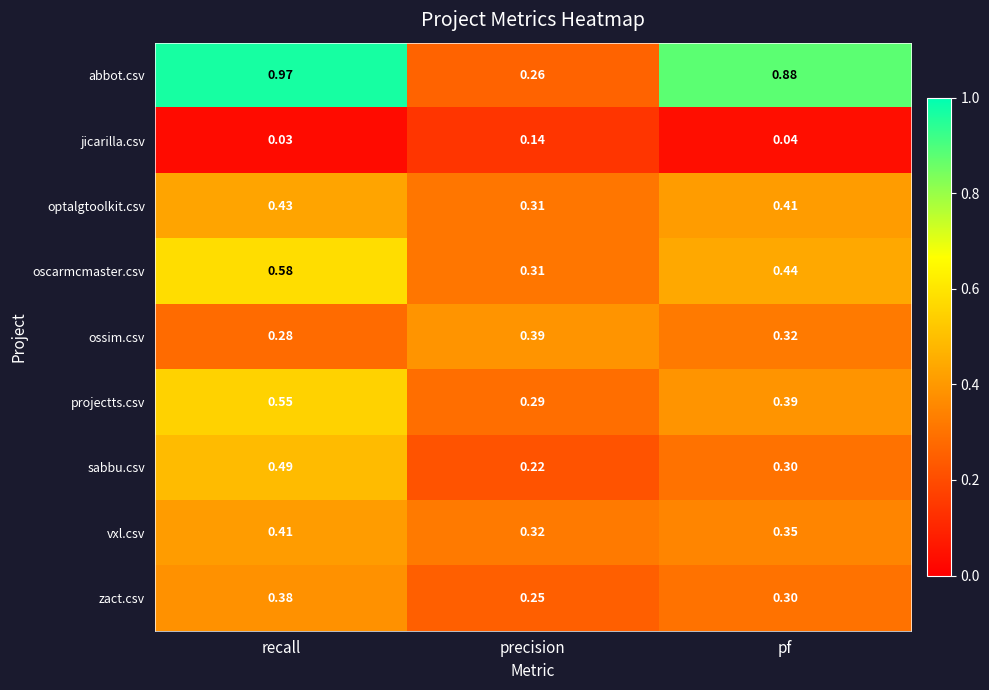

Rank the series at recall from highest to lowest value.

abbot.csv, oscarmcmaster.csv, projectts.csv, sabbu.csv, optalgtoolkit.csv, vxl.csv, zact.csv, ossim.csv, jicarilla.csv